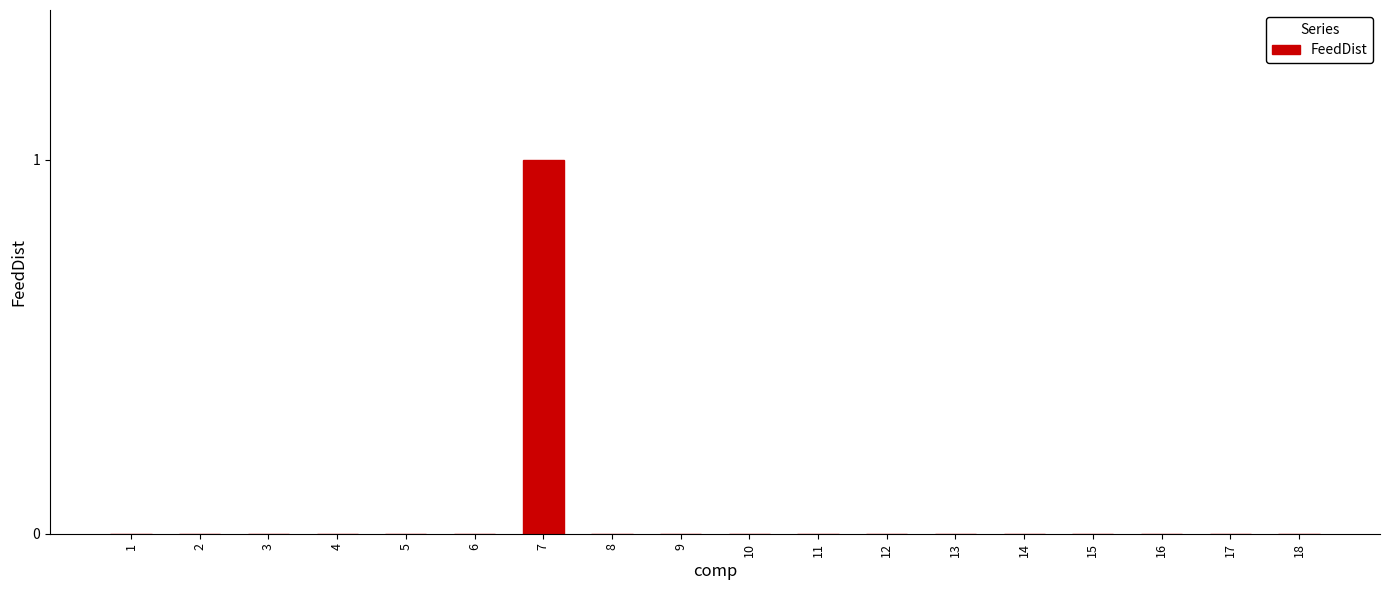

The chart shows a value of 0 at 10. True or false?

True